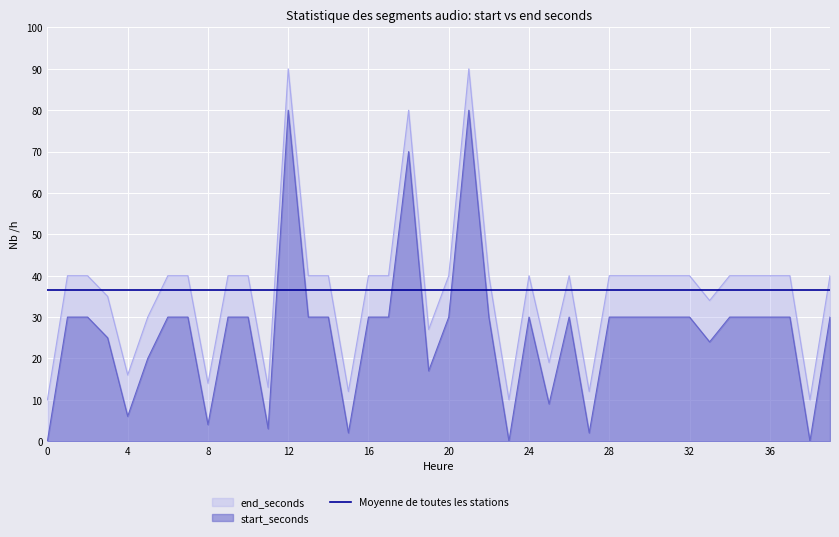

True or false: start_seconds and end_seconds intersect in this chart.

False